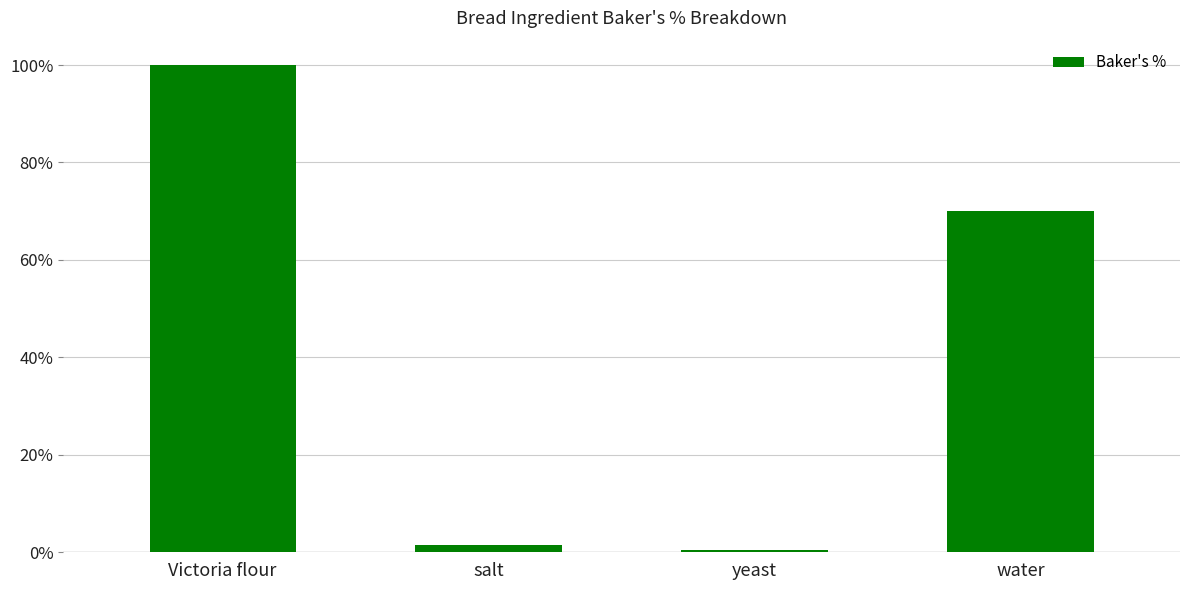

Count the number of data series in this chart.

1